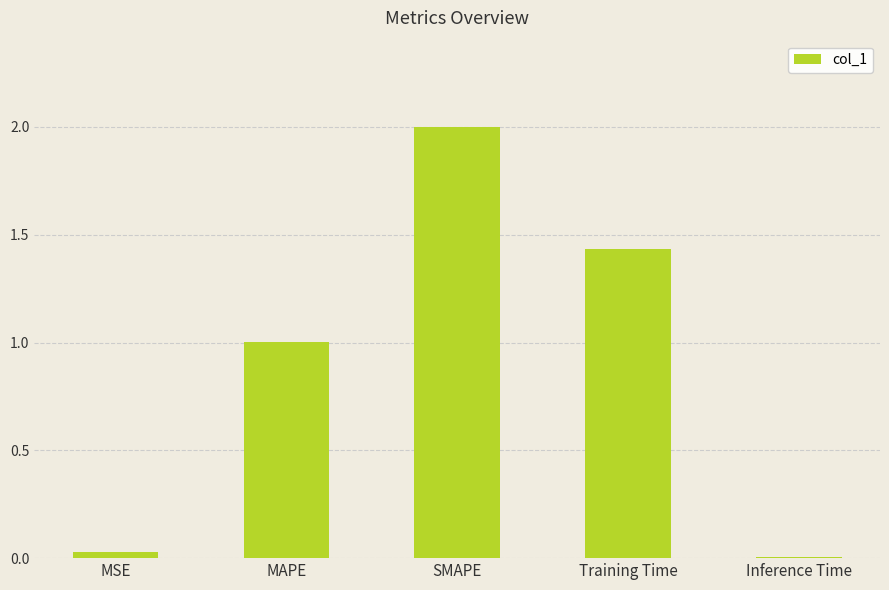

What is the sum of all values?

4.5